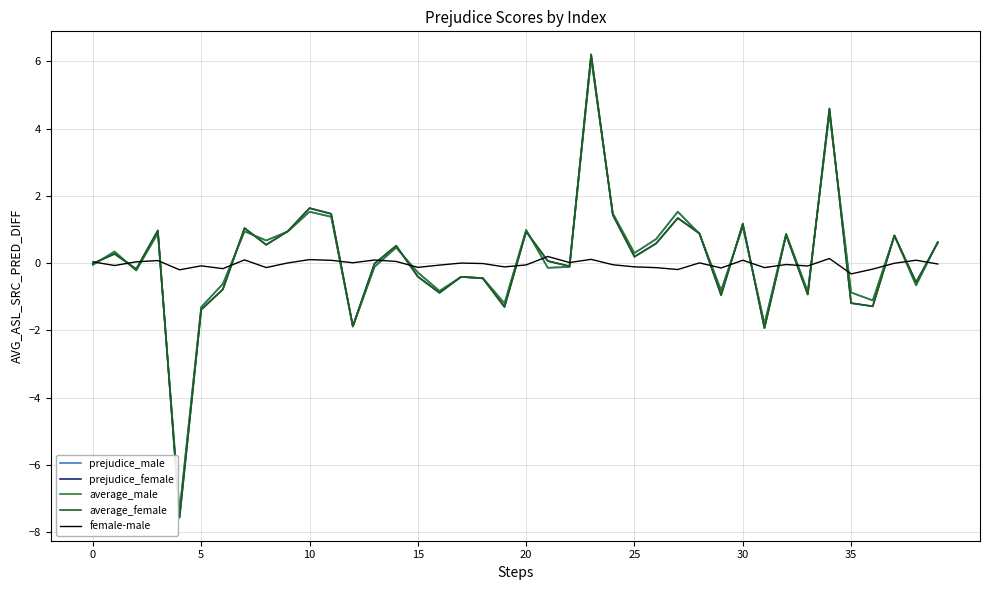

What is the minimum value for average_female?

-7.6